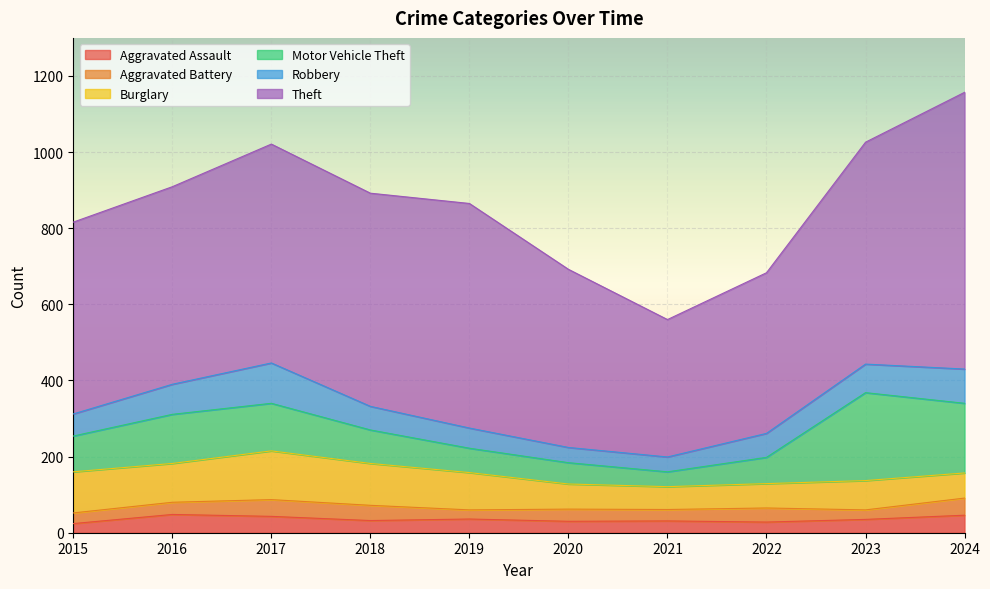

Which series has the widest spread of values?

Theft